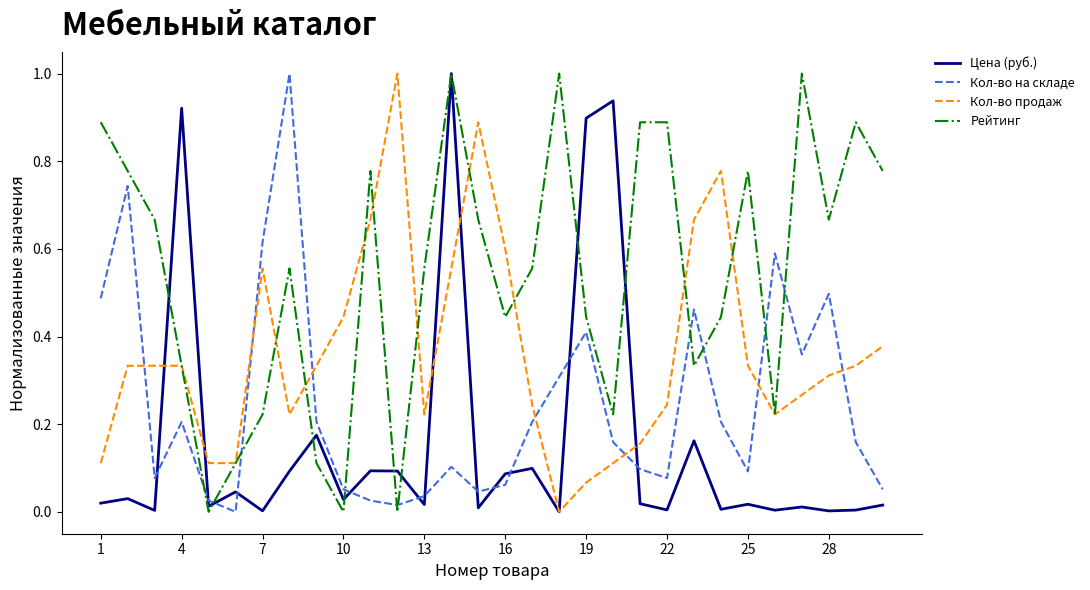

What are all the series names shown in the legend?

Цена (руб.), Кол-во на складе, Кол-во продаж, Рейтинг